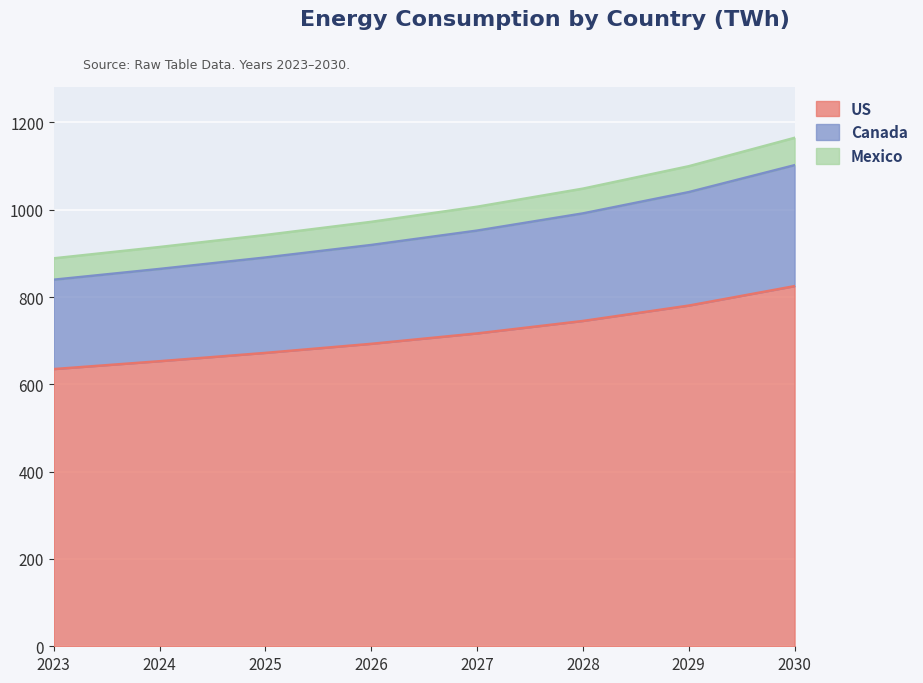

The value of US at 2023 is 635.0. True or false?

True